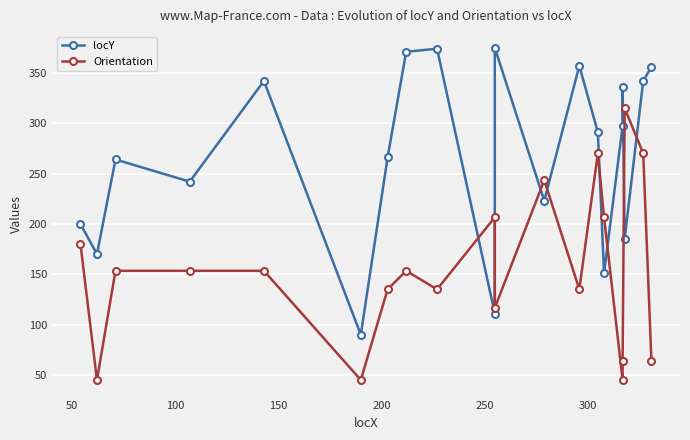

Which series has the widest spread of values?

locY